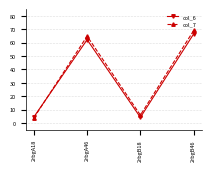

Which category has the highest value in the col_7 series?

2rbgB46